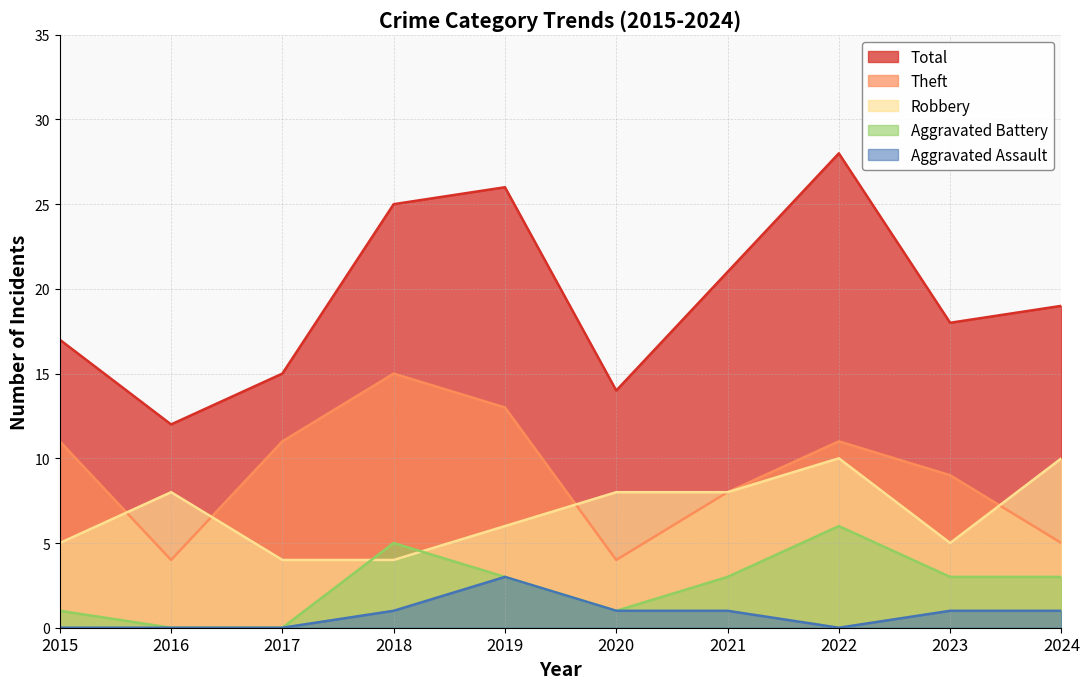

True or false: Aggravated Assault and Total intersect in this chart.

False